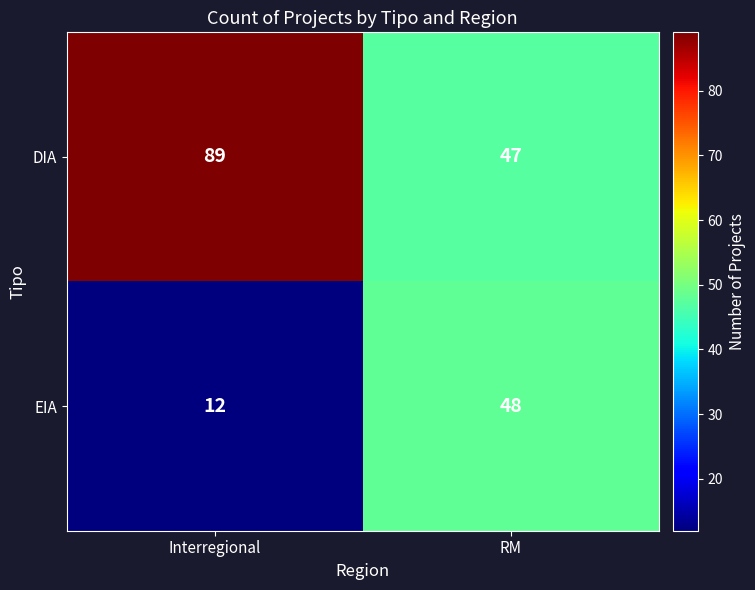

At which label is EIA closest to 30?

Interregional